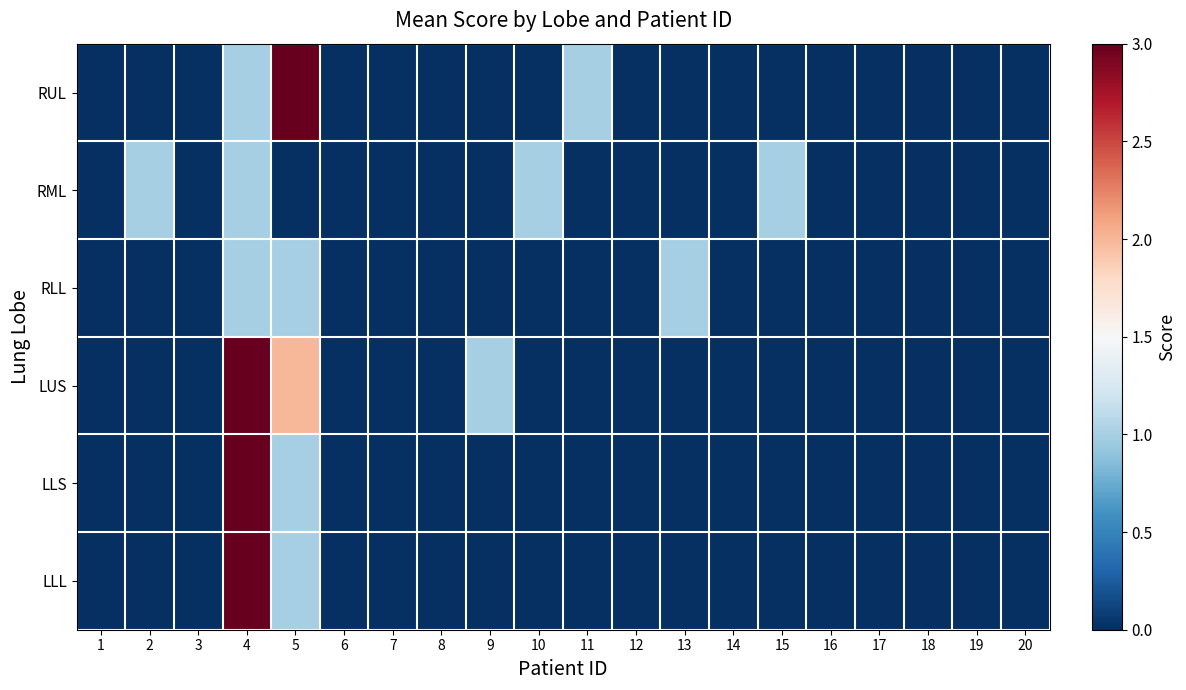

Which series has the largest total across all categories?

LUS